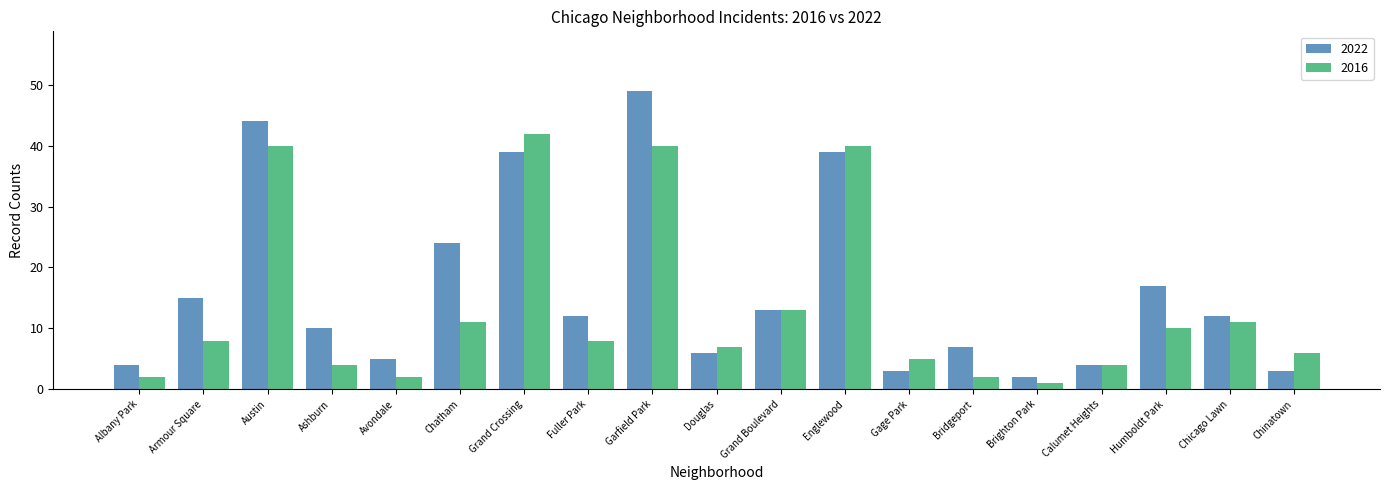

What is the total value across all series at Chinatown?

9